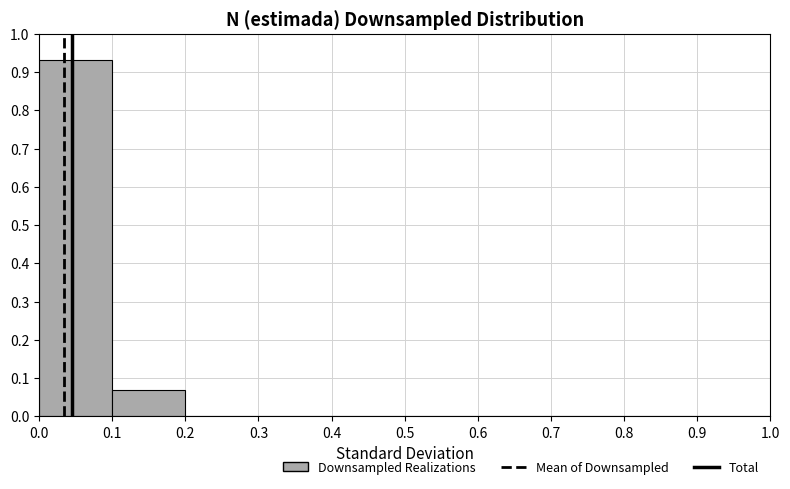

How tall is the bar that spans 0.1 to 0.2 on the x-axis? The values are not printed on the chart, so give them approximately, as read against the axis.

0.07